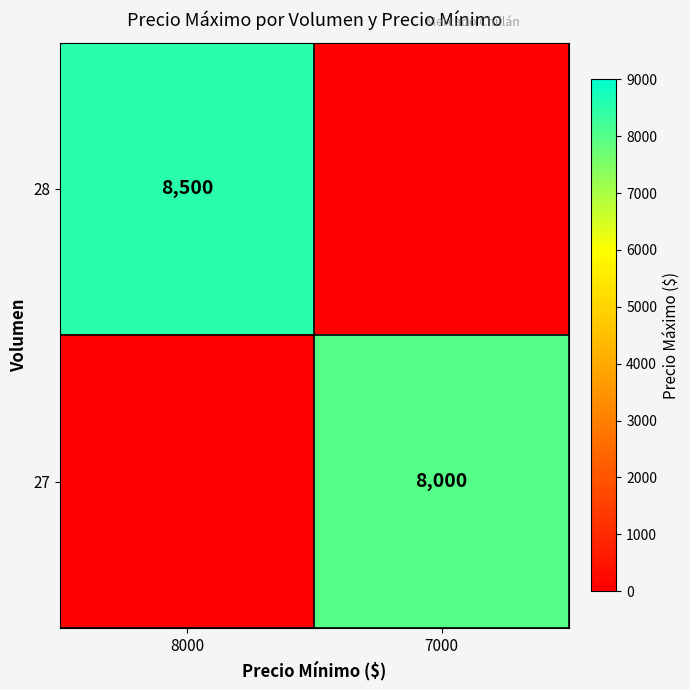

Which label corresponds to the smallest value in the chart?

7000